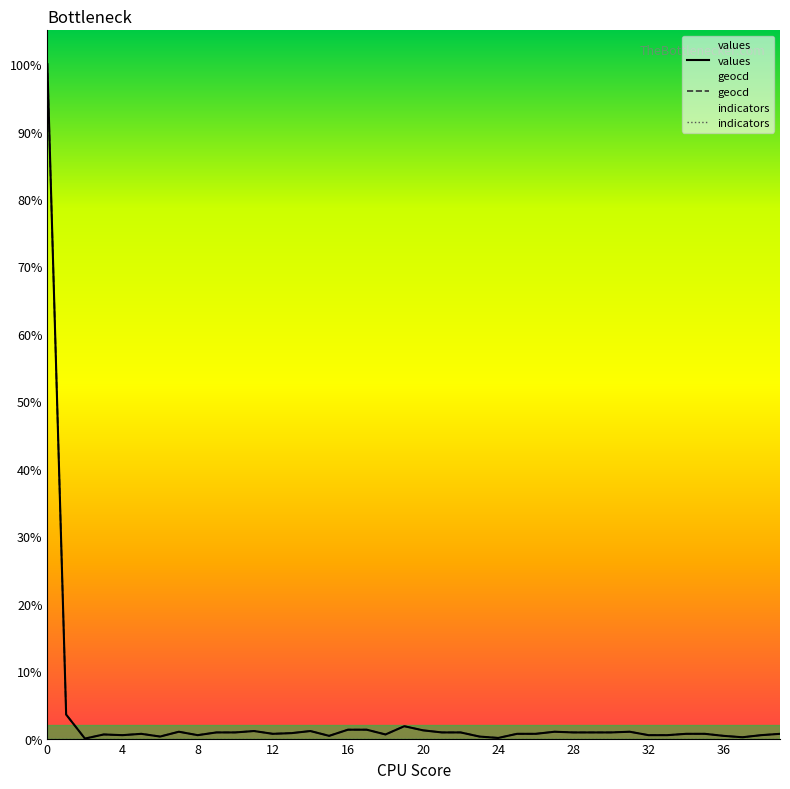

What is the average value of the values series?

3.3